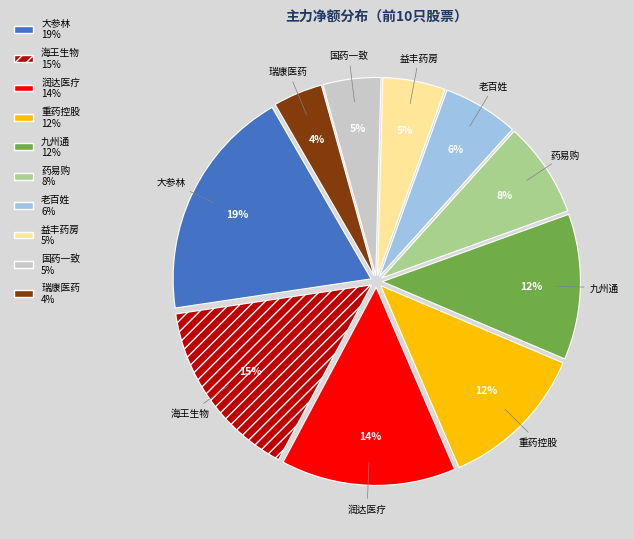

True or false: 老百姓 accounts for 6% of the total.

True